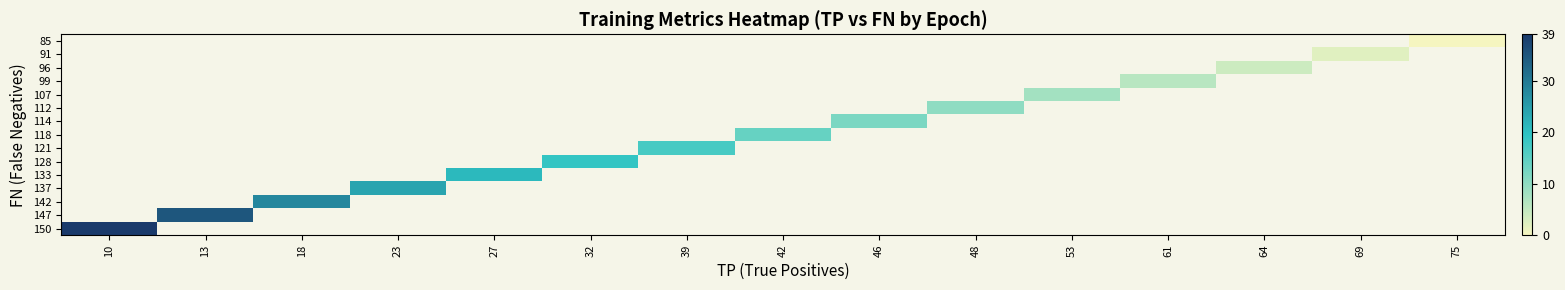

Count the number of data series in this chart.

15